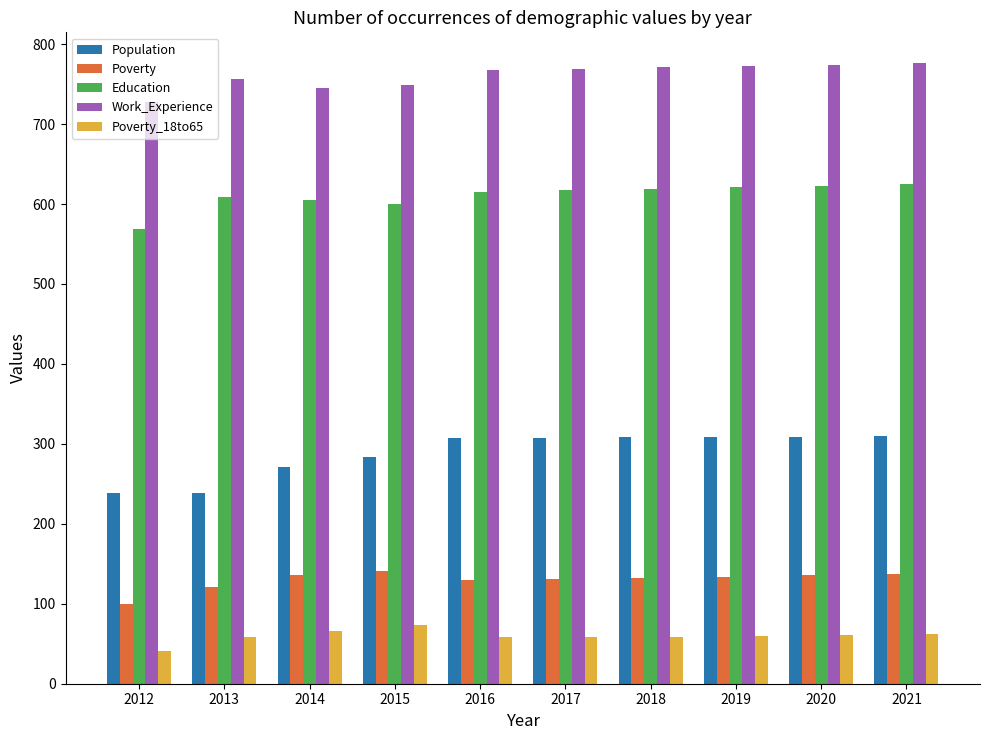

How many data points does each series have?

10